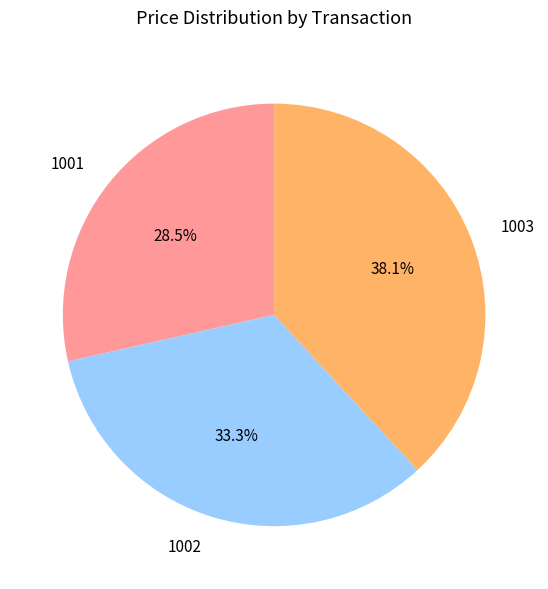

Does 1002 account for over 50% of the chart?

No